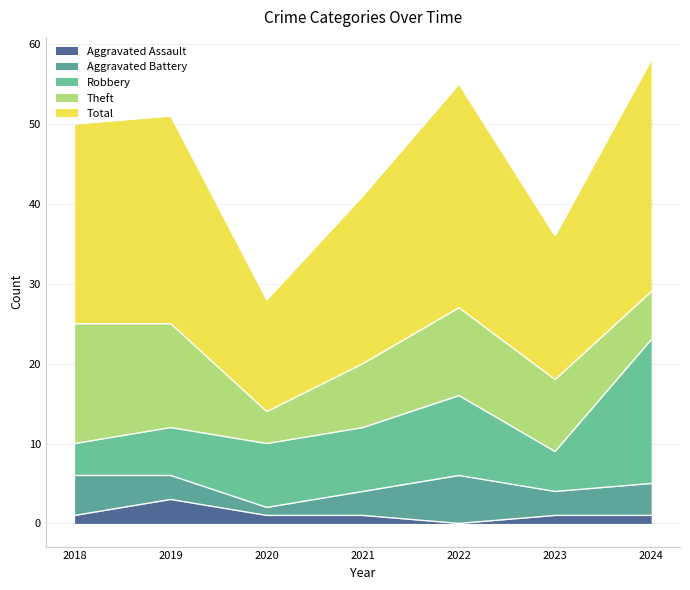

How many interior local peaks does the Aggravated Assault series have?

1